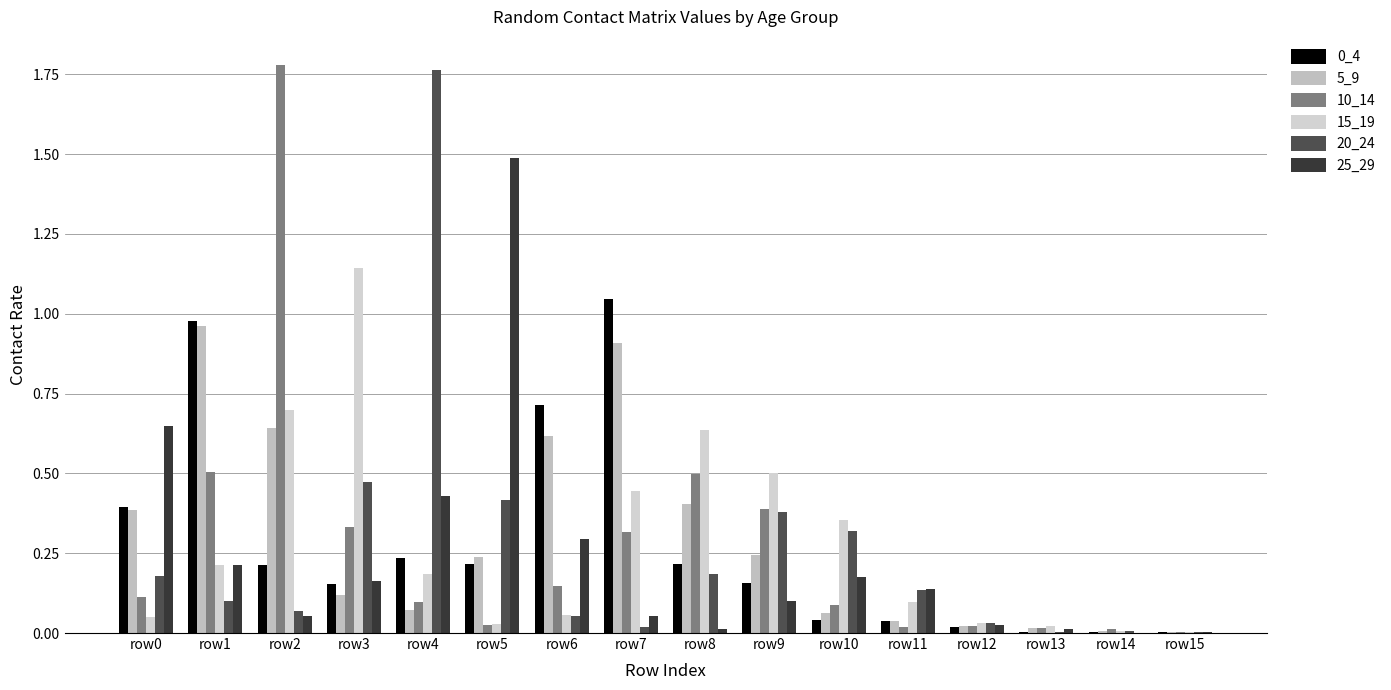

How many groups of bars are there?

16